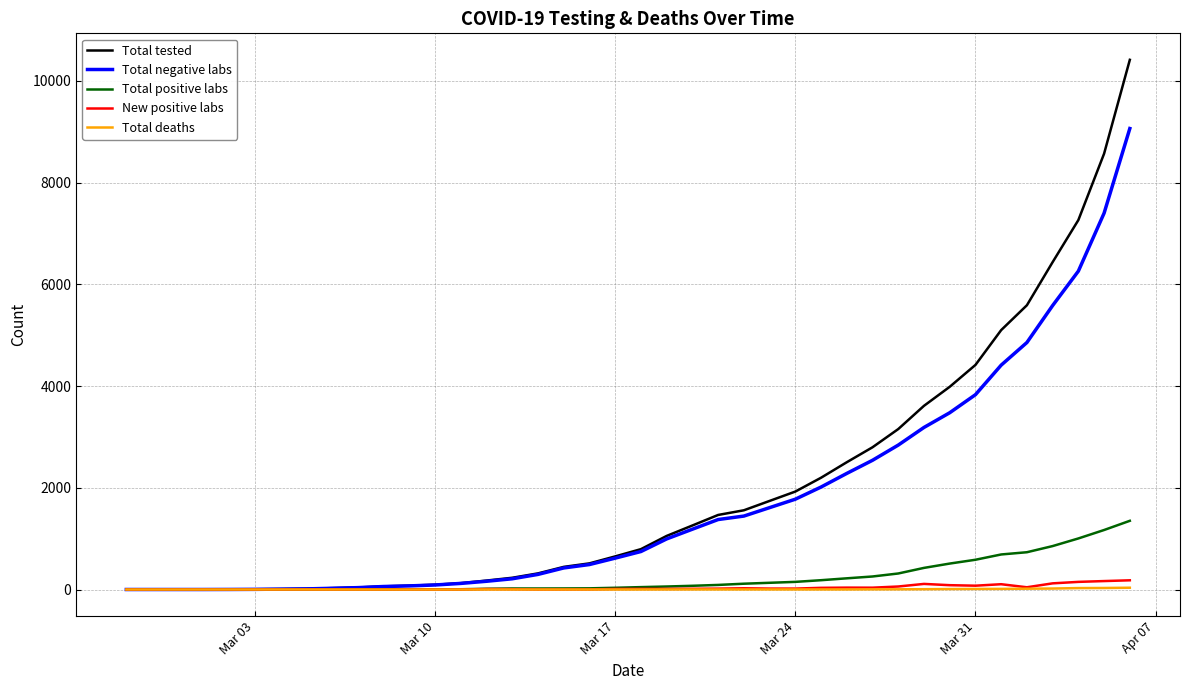

Which series has the largest range (max minus min)?

Total tested